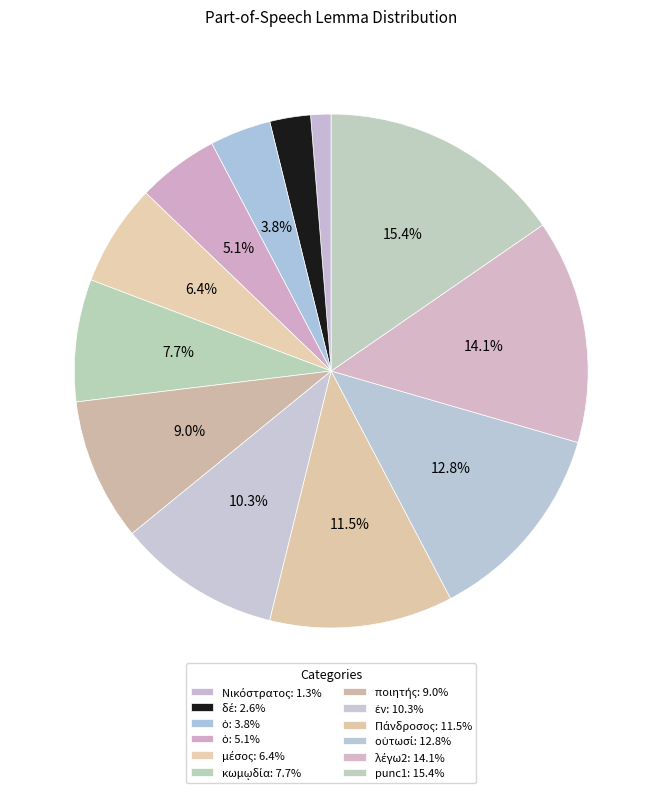

Count the number of slices in the pie.

12